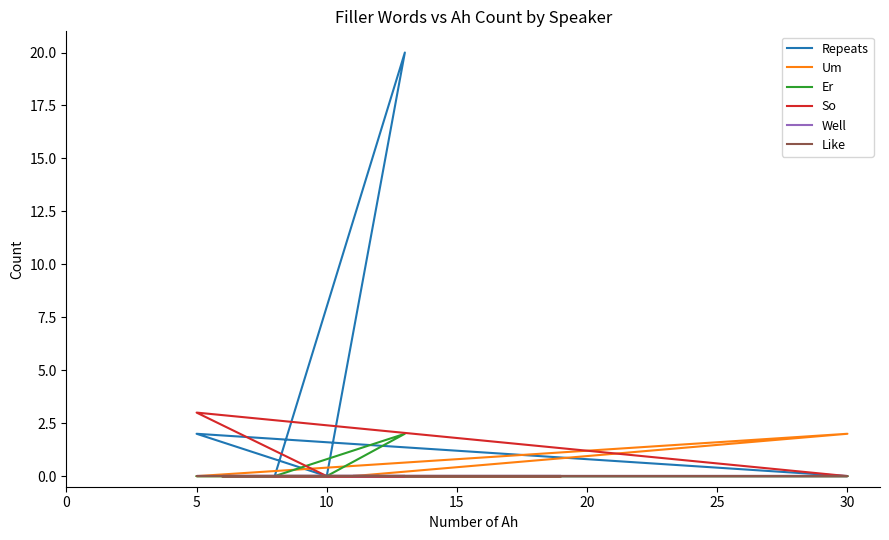

How many lines are shown in the chart?

6